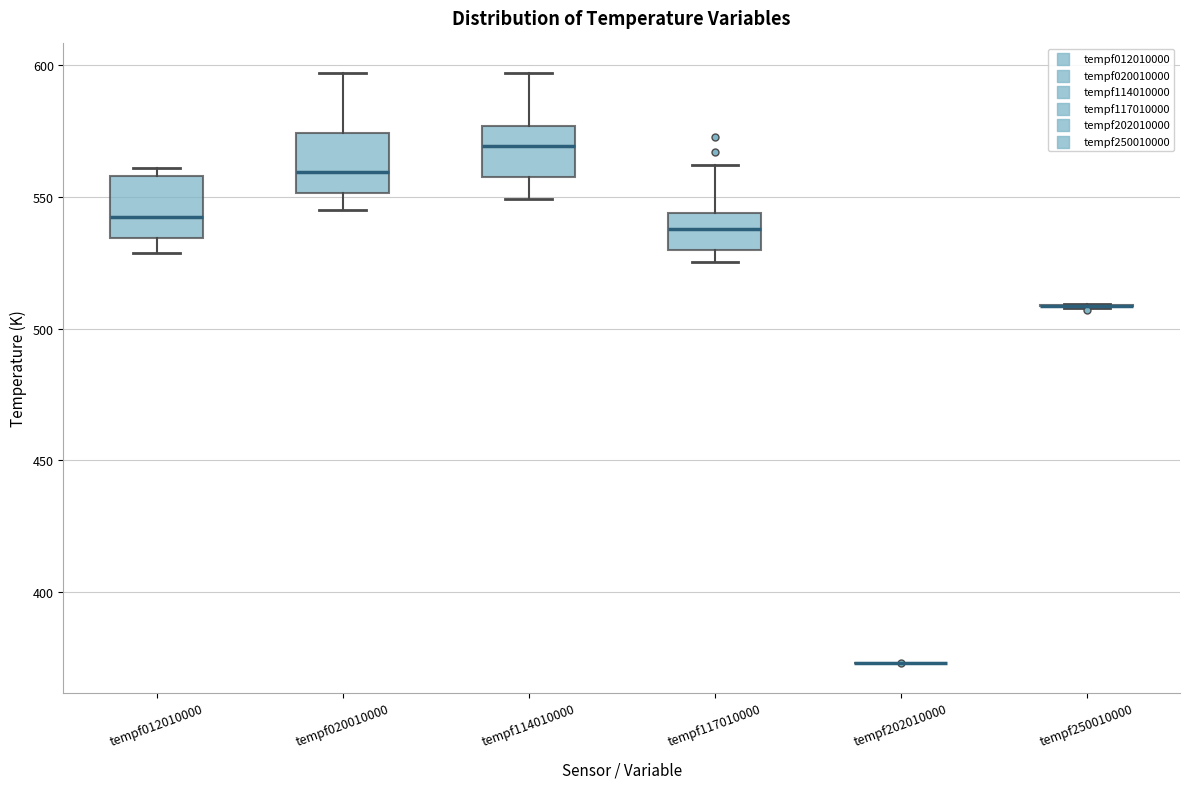

Reading left to right, transcribe this box plot: for each box, give where its median line is, the range the box spans, and where its two whiskers end, as read against the y-axis. The values are not printed on the chart, so give them approximately, as read against the axis.

tempf012010000: median 540, box 535 to 560, whiskers 530 to 560 (just above the box's upper edge)
tempf020010000: median 560, box 550 to 575, whiskers 545 to 595
tempf114010000: median 570, box 555 to 575, whiskers 550 to 595
tempf117010000: median 540, box 530 to 545, whiskers 525 to 560
tempf202010000: box collapsed to a line at 375, whiskers 375 to 375
tempf250010000: box collapsed to a line at 510, whiskers 510 to 510